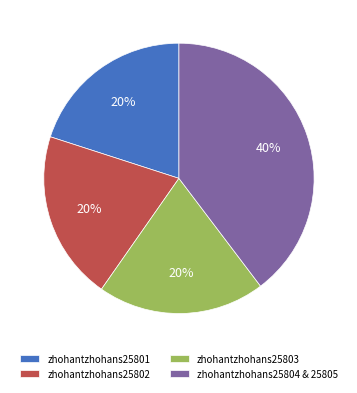

Between zhohantzhohans25804 & 25805 and zhohantzhohans25803, which is larger?

zhohantzhohans25804 & 25805